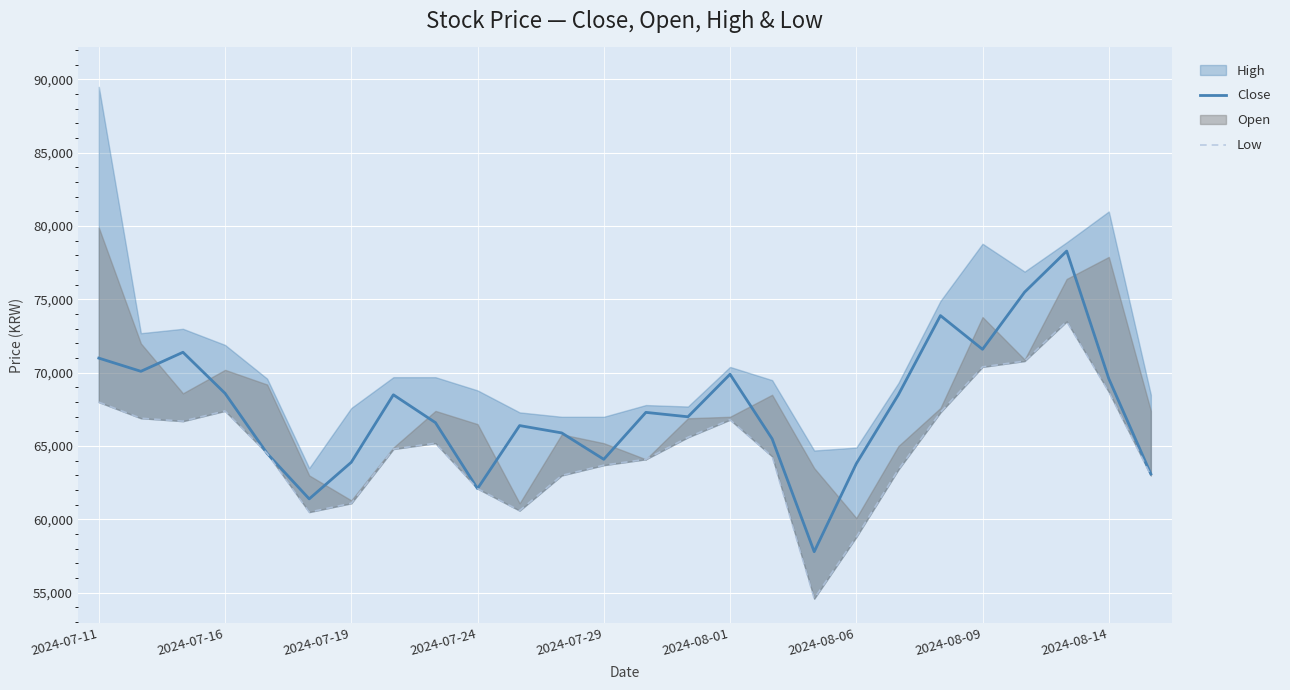

True or false: Low has a value of 80938 at 17.

False